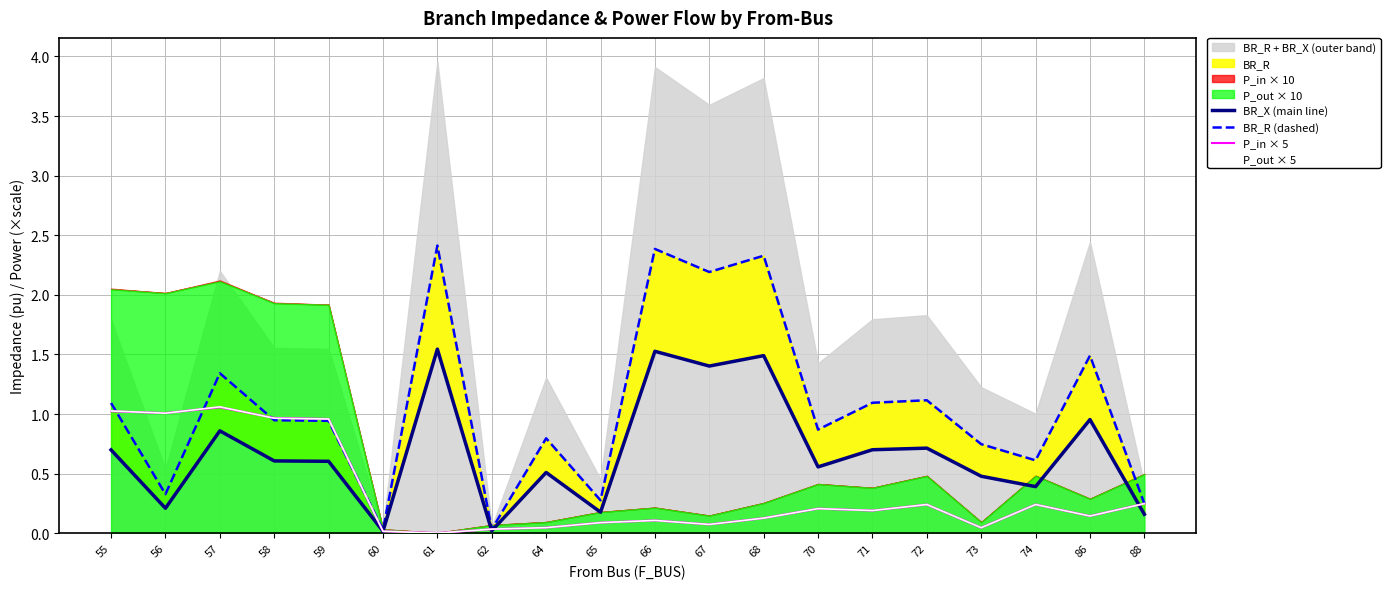

What is the highest value of the P_out × 5 series?

1.1